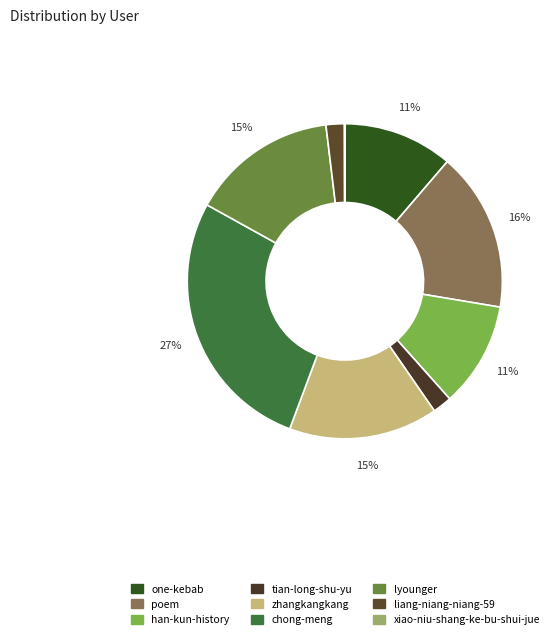

To the nearest percent, what is the difference between the tian-long-shu-yu and han-kun-history slice percentages?

9%